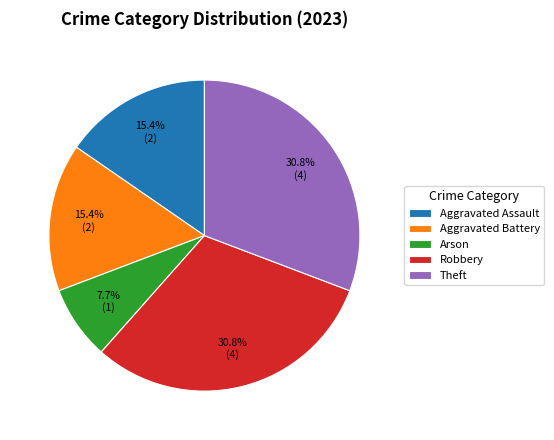

True or false: Arson accounts for 8% of the total.

True